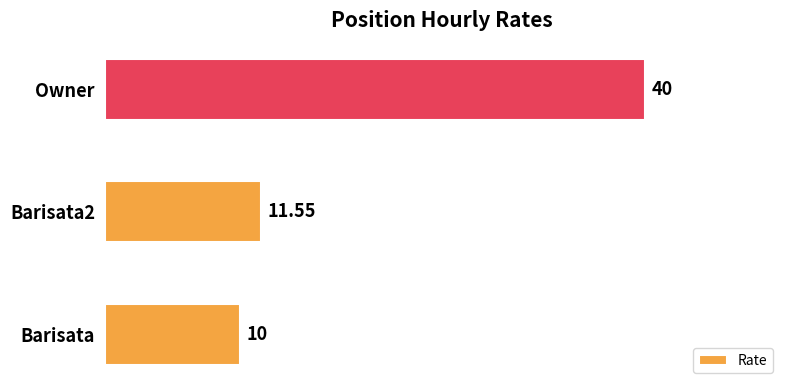

Between Owner and Barisata, which is larger?

Owner